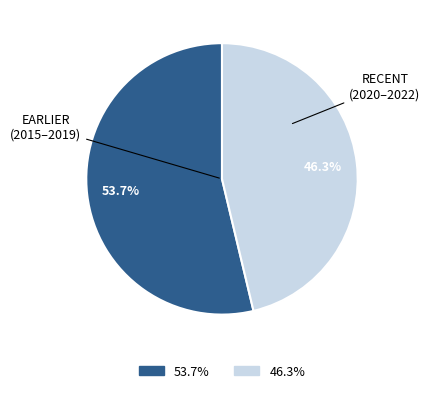

Is there any slice that represents more than half of the pie?

Yes